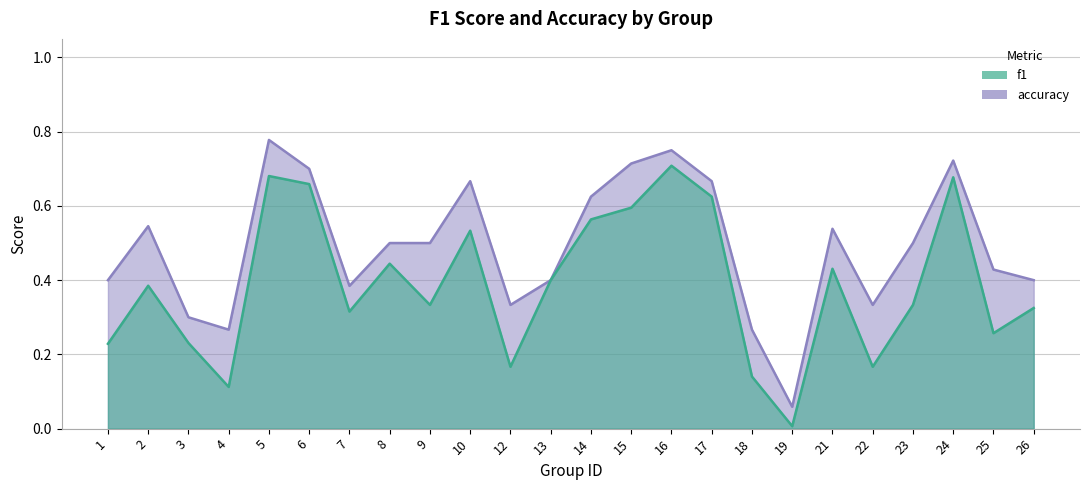

What is the value of the accuracy point at the 16th from the left?

0.7